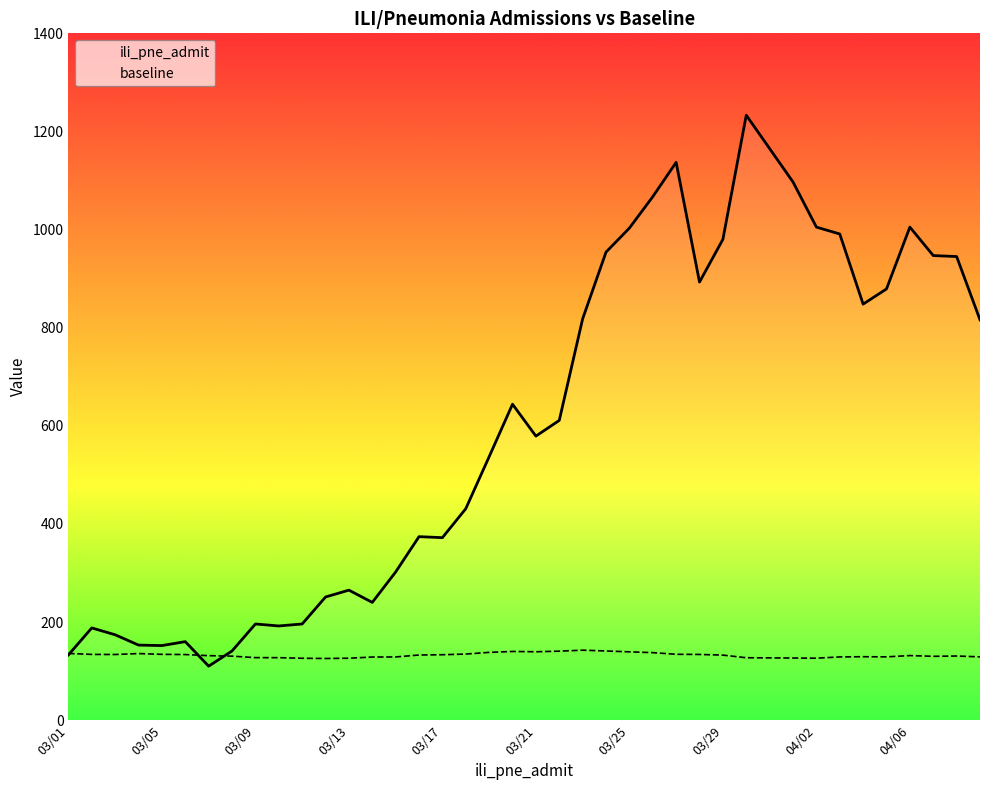

What is the average value of the baseline series?

132.4